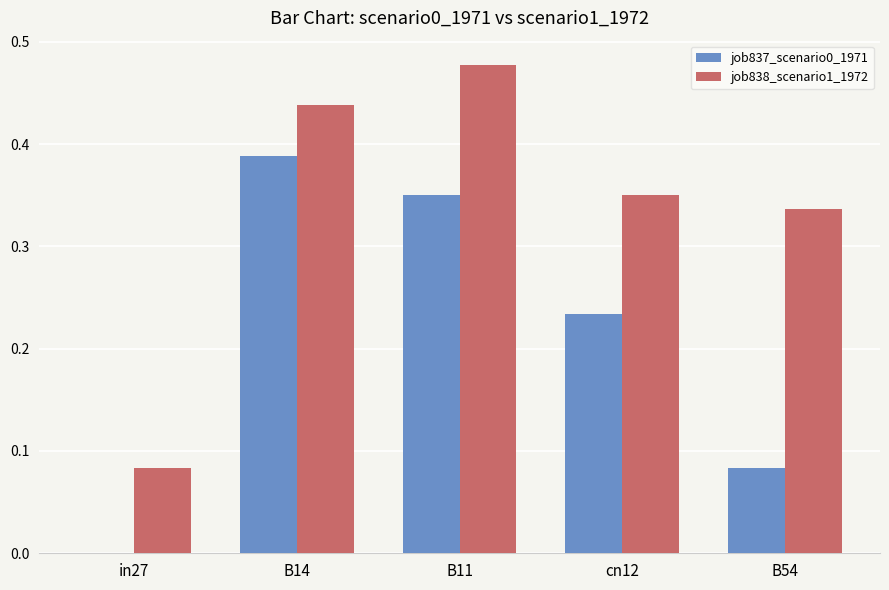

Which series has the largest total across all categories?

job838_scenario1_1972